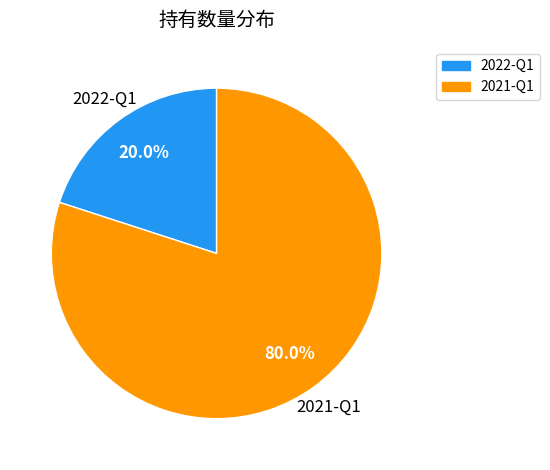

To the nearest percent, what percentage of the pie is 2021-Q1?

80%